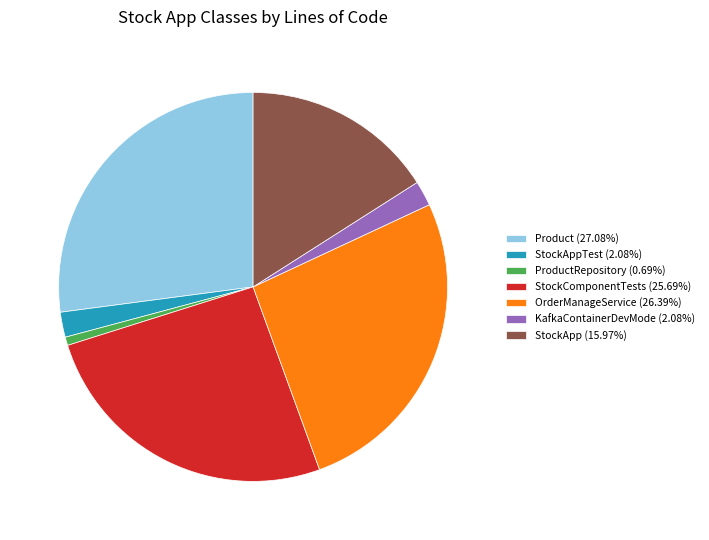

Combined, do OrderManageService (26.39%) and KafkaContainerDevMode (2.08%) account for over 50%?

No